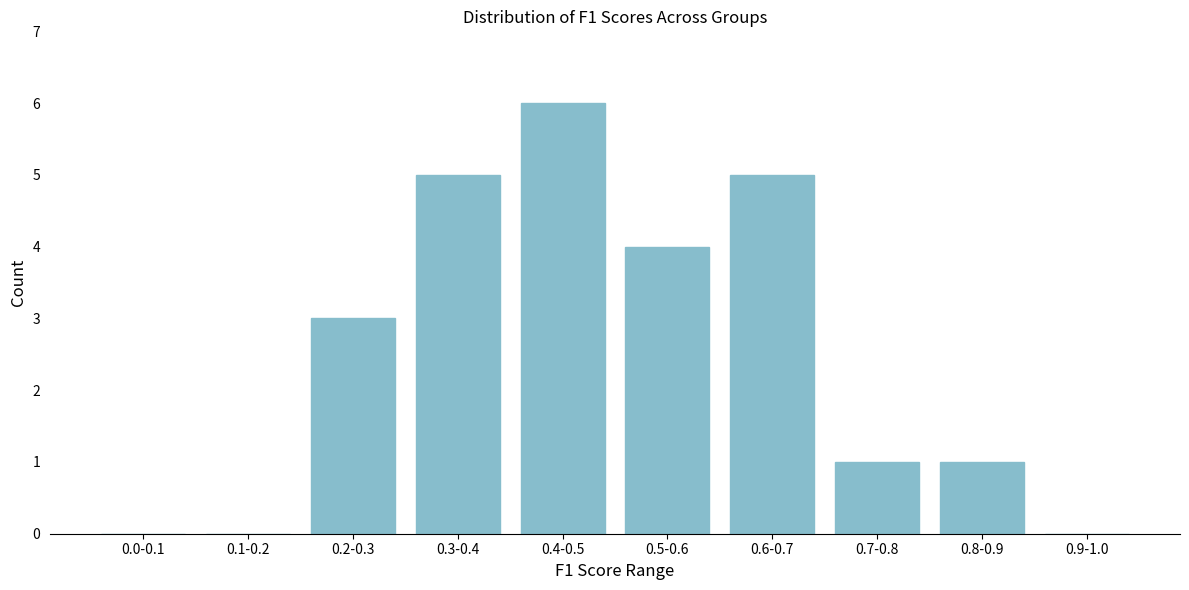

Reading left to right, what are all the values shown in this chart?

0.0-0.1=0	0.1-0.2=0	0.2-0.3=3	0.3-0.4=5	0.4-0.5=6	0.5-0.6=4	0.6-0.7=5	0.7-0.8=1	0.8-0.9=1	0.9-1.0=0